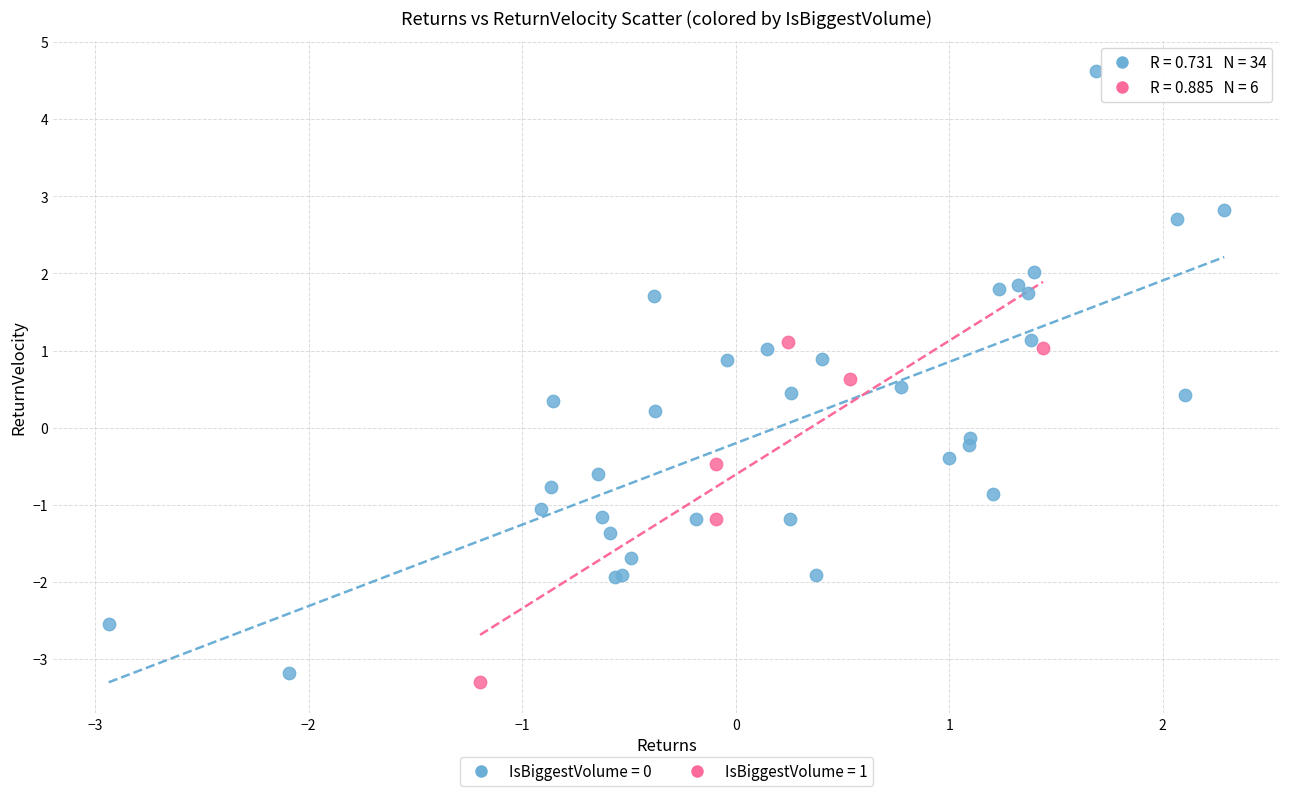

Which series contains the highest Y value?

IsBiggestVolume = 0